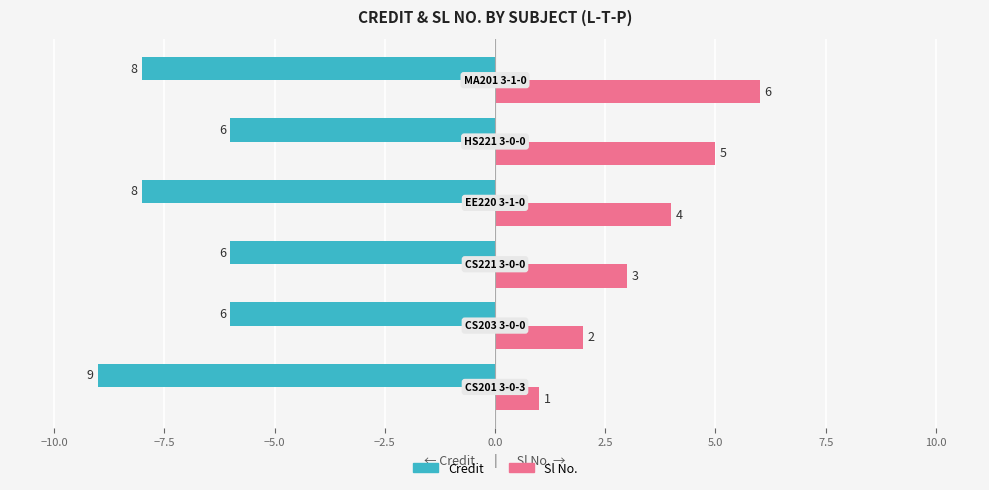

What is the sum of all Credit values?

-43